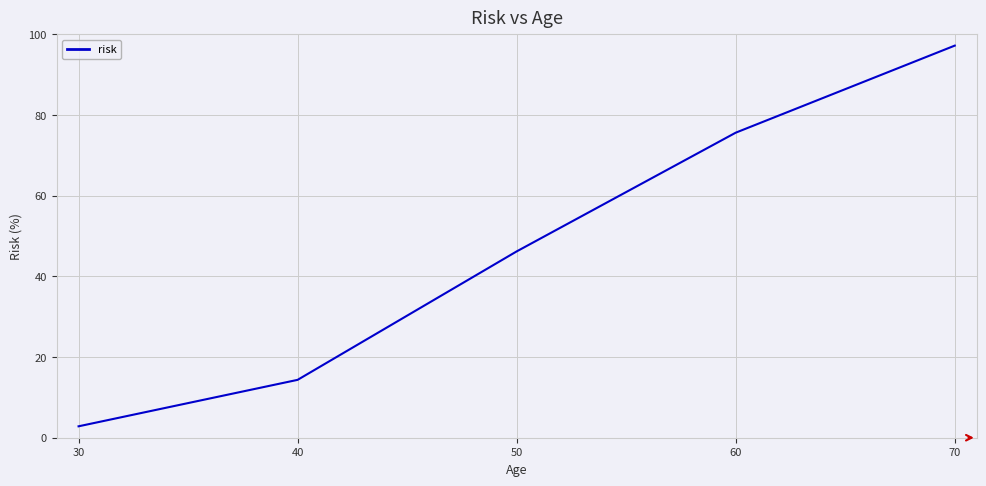

What is the difference between the maximum and minimum values?

94.4